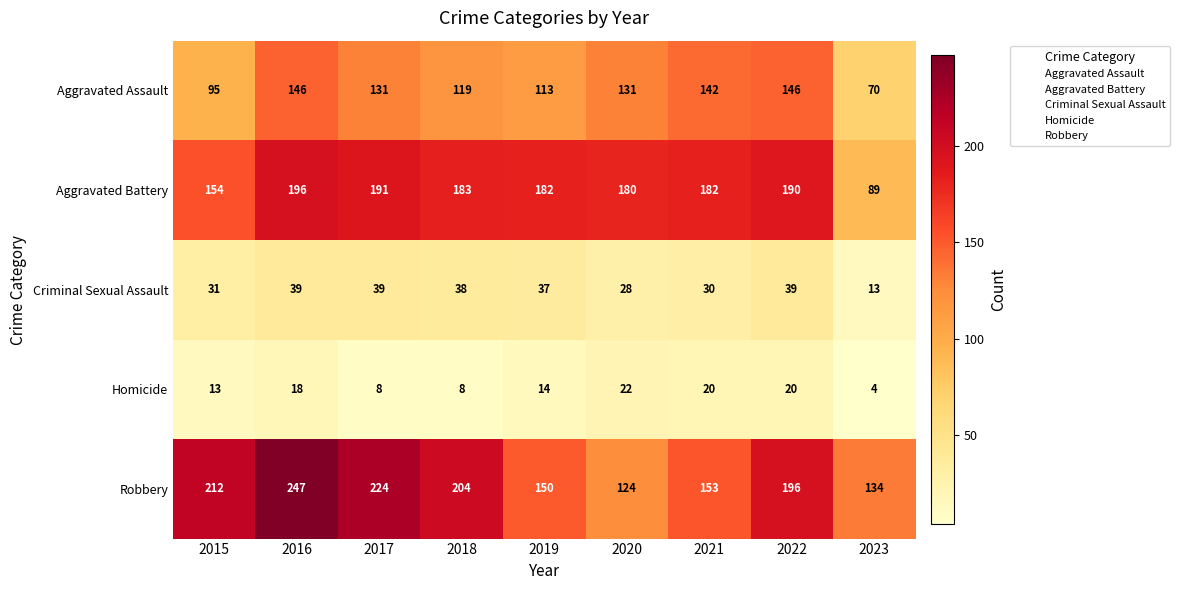

The value of Robbery at 2017 is 224. True or false?

True